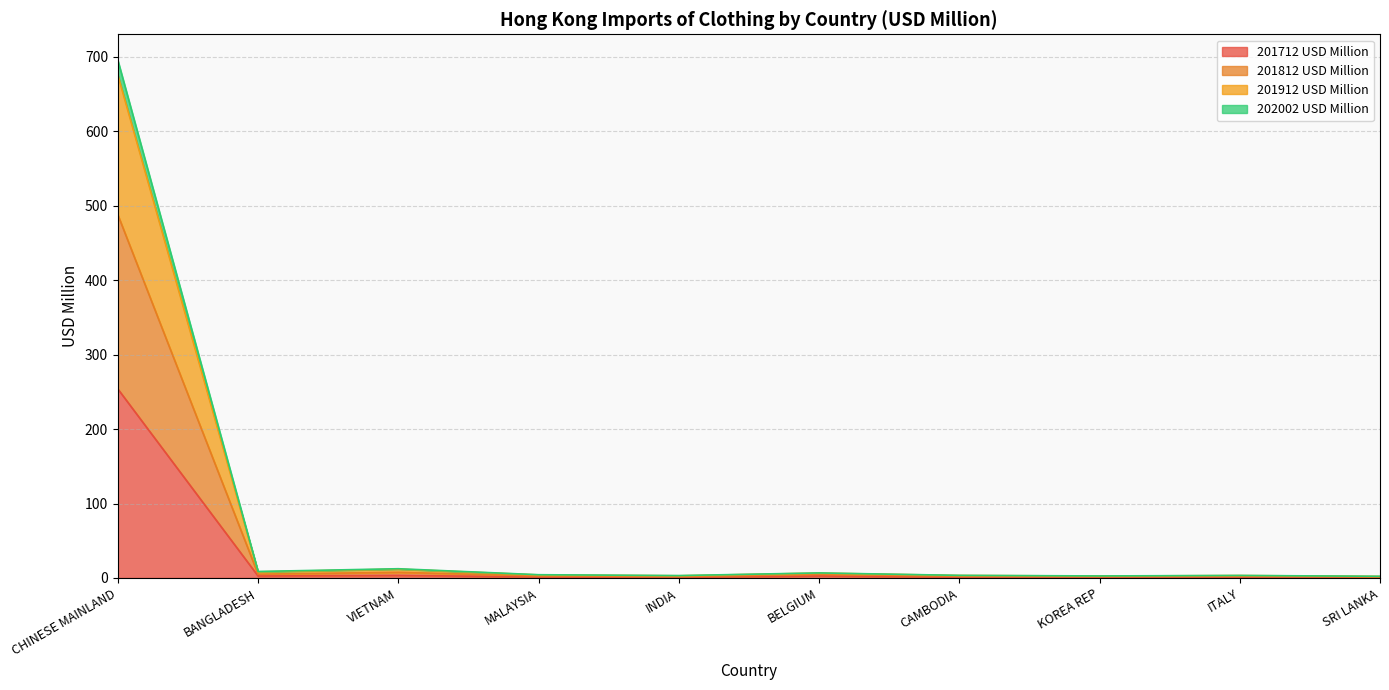

What is the difference between the maximum and minimum values in the 201912 USD Million series?

693.5